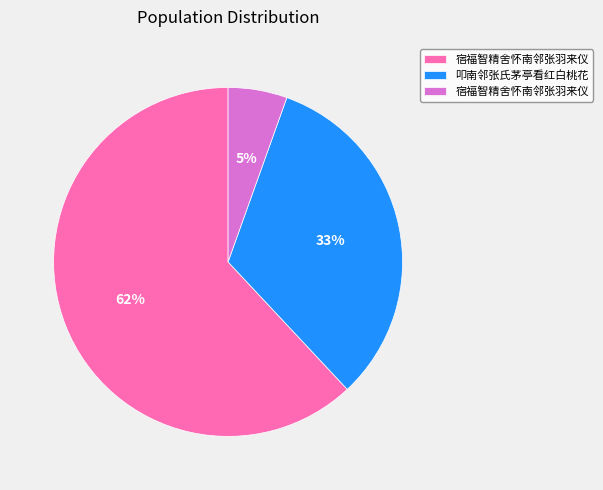

Does any single category account for the majority?

Yes